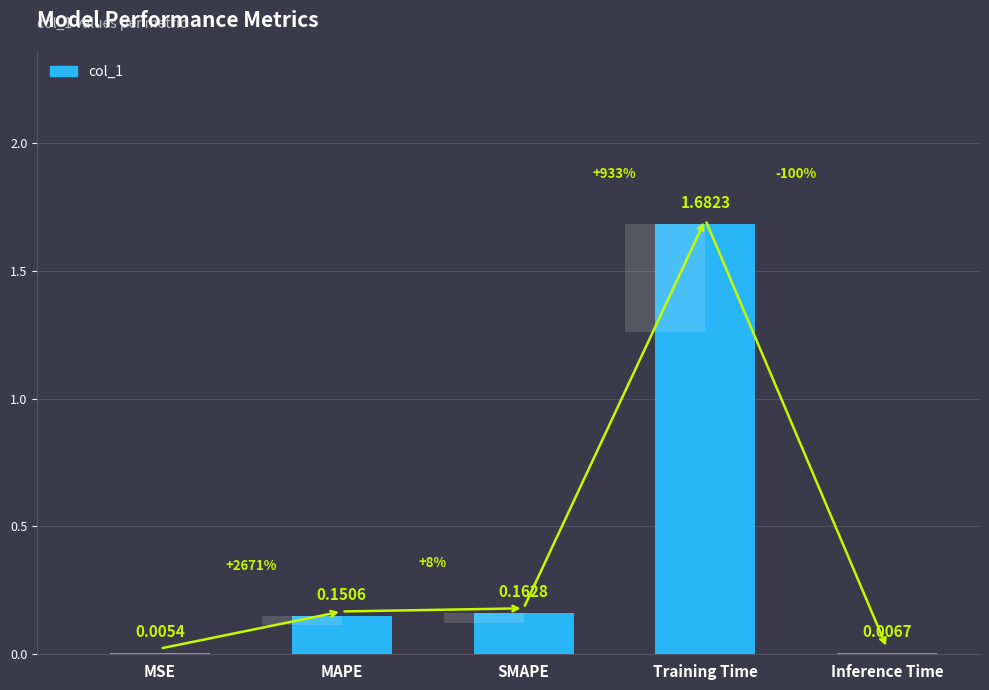

What value does the data have at Training Time?

1.7